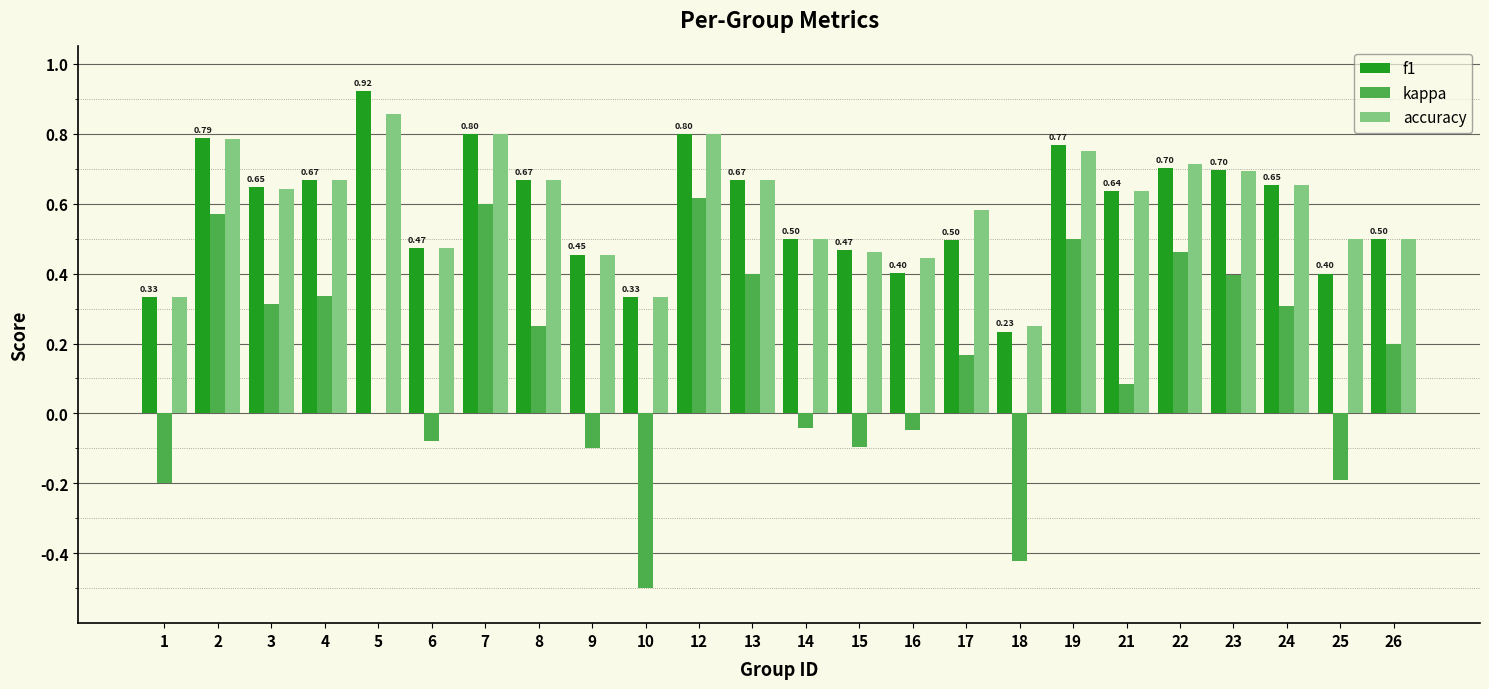

True or false: kappa has a value of -0.3 at 1.

False